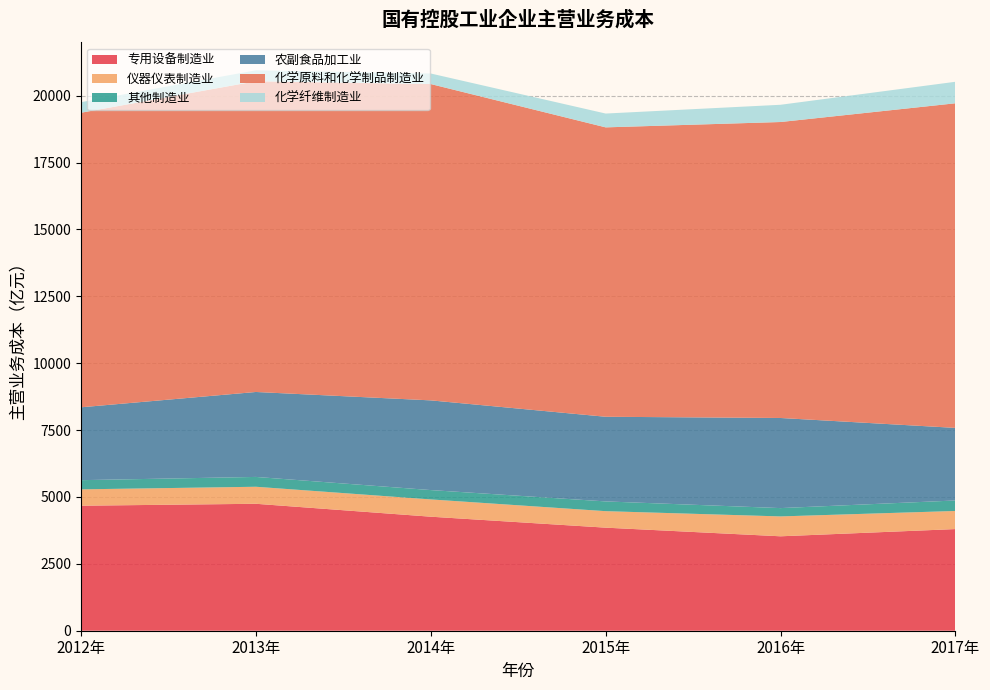

Reading left to right, what are all the values shown in this chart?

专用设备制造业: 2012年=4673.3	2013年=4745.4	2014年=4262.5	2015年=3852.7	2016年=3529.8	2017年=3800.0
仪器仪表制造业: 2012年=611.8	2013年=636.4	2014年=645.9	2015年=616.8	2016年=743.1	2017年=676.8
其他制造业: 2012年=343.2	2013年=367.6	2014年=349.4	2015年=364.4	2016年=311.1	2017年=392.2
农副食品加工业: 2012年=2724.1	2013年=3175.7	2014年=3353.2	2015年=3164.7	2016年=3368.7	2017年=2713.2
化学原料和化学制品制造业: 2012年=11011.2	2013年=11615.8	2014年=11824.8	2015年=10818.2	2016年=11064.1	2017年=12135.0
化学纤维制造业: 2012年=394.8	2013年=409.3	2014年=394.3	2015年=516.6	2016年=644.5	2017年=803.8